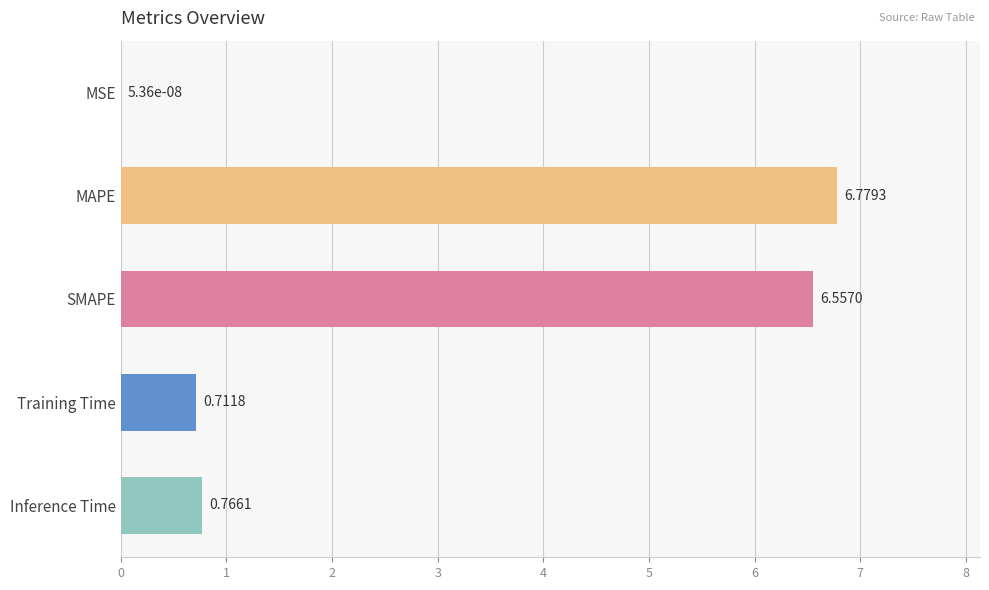

What is the sum of the values at MAPE and Training Time?

7.5